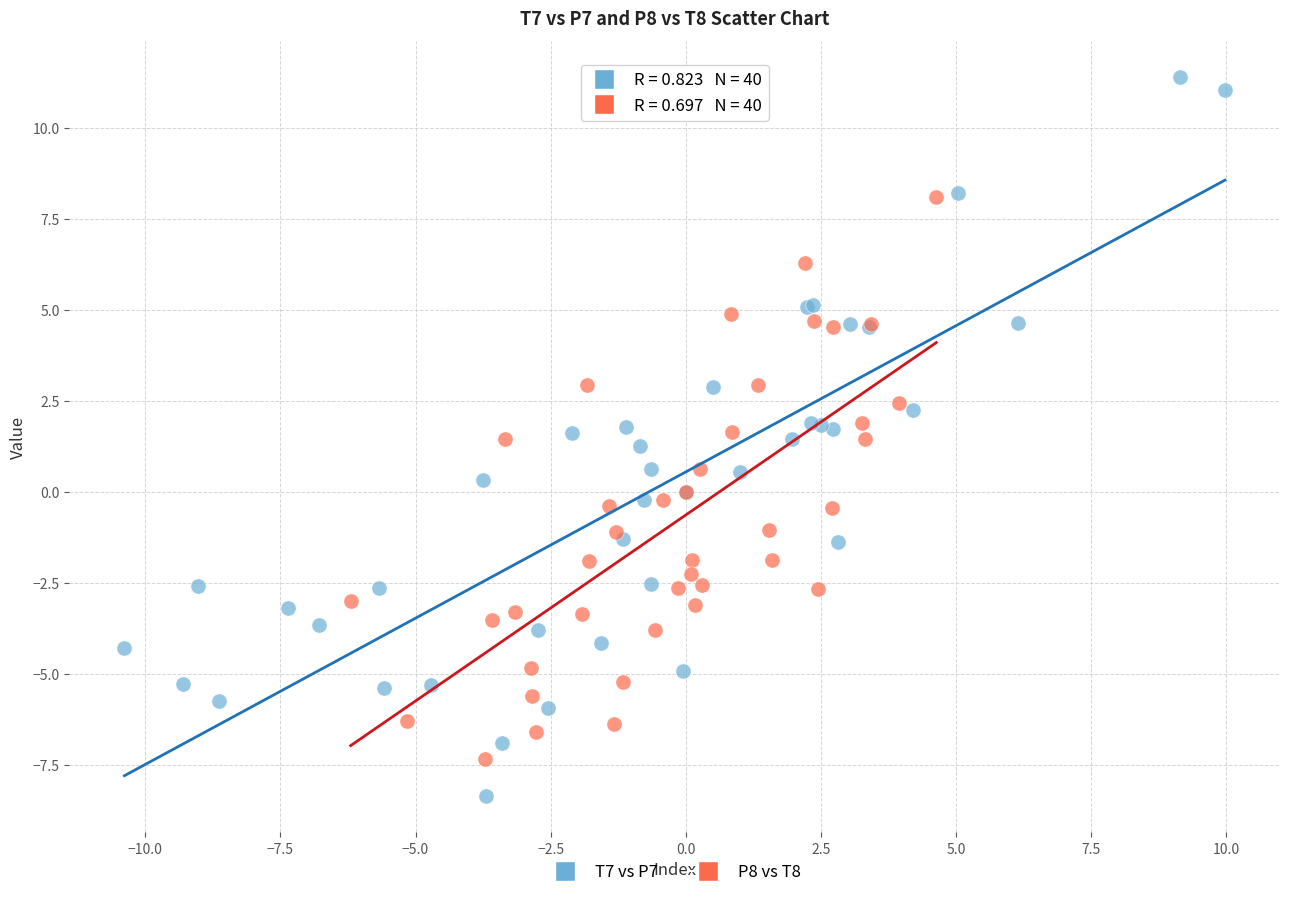

Which series reaches the minimum Y coordinate?

T7 vs P7